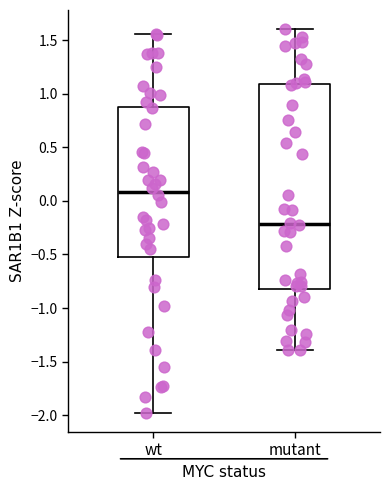

Which box's median line is the lowest?

mutant